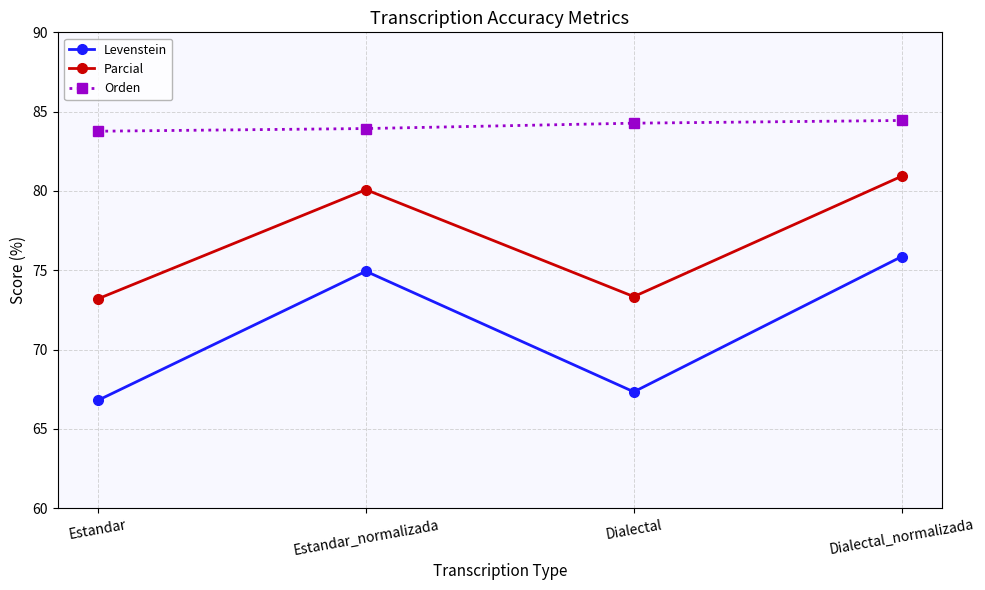

What is the difference between the Orden values at Dialectal_normalizada and Estandar?

0.7